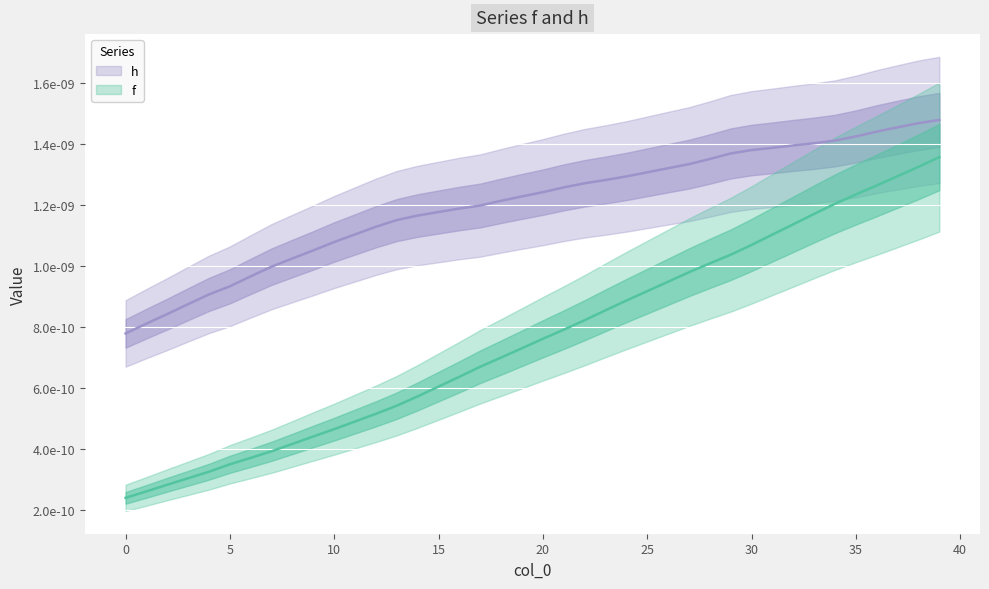

Does the chart display data point markers on the line(s)?

No